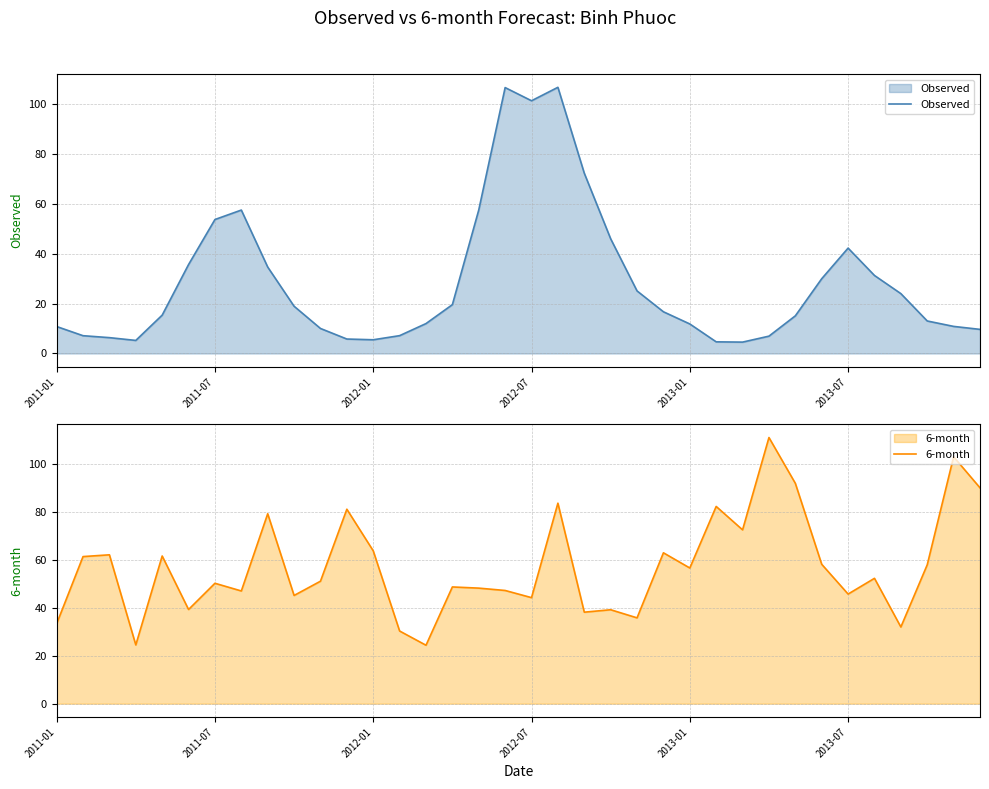

How many series are shown in this chart?

2